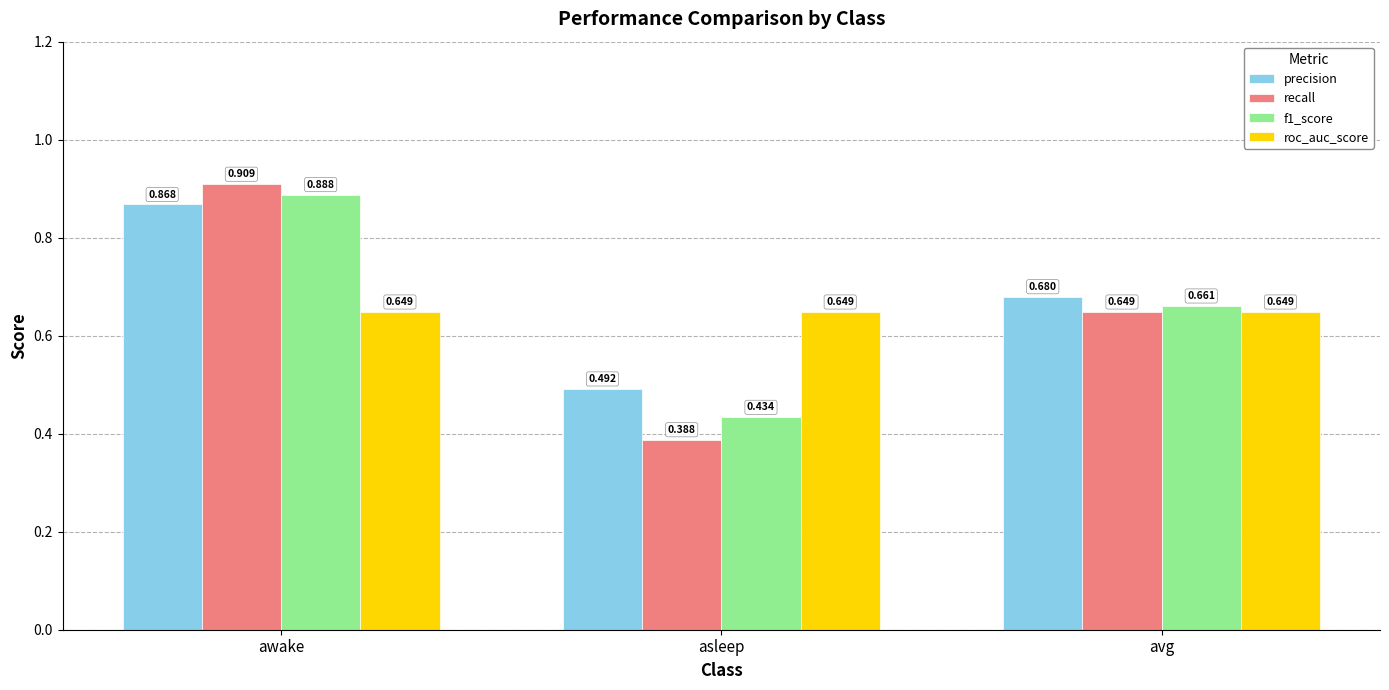

What is the sum of all f1_score values?

2.0